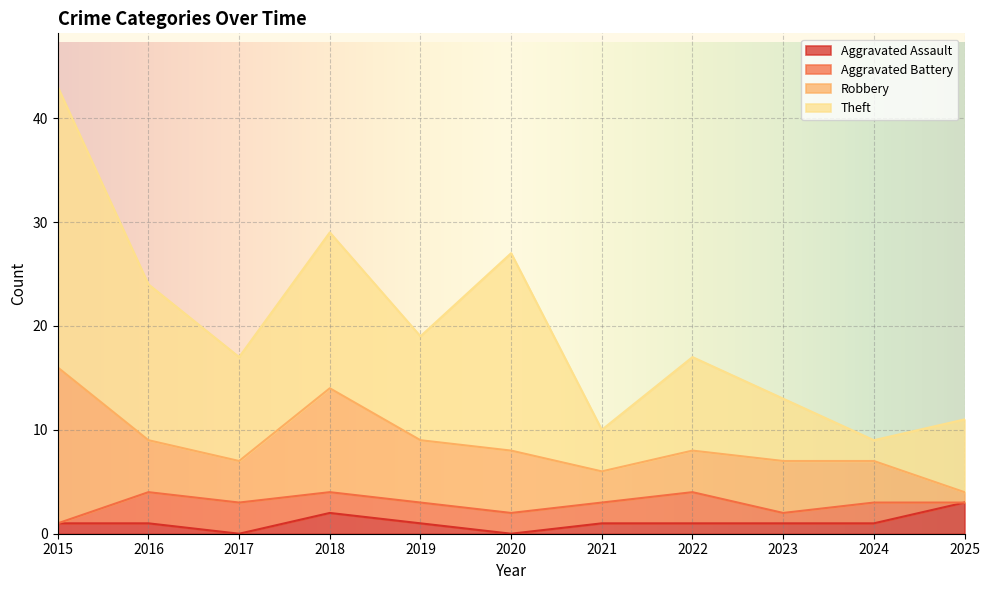

How many lines are shown in the chart?

4